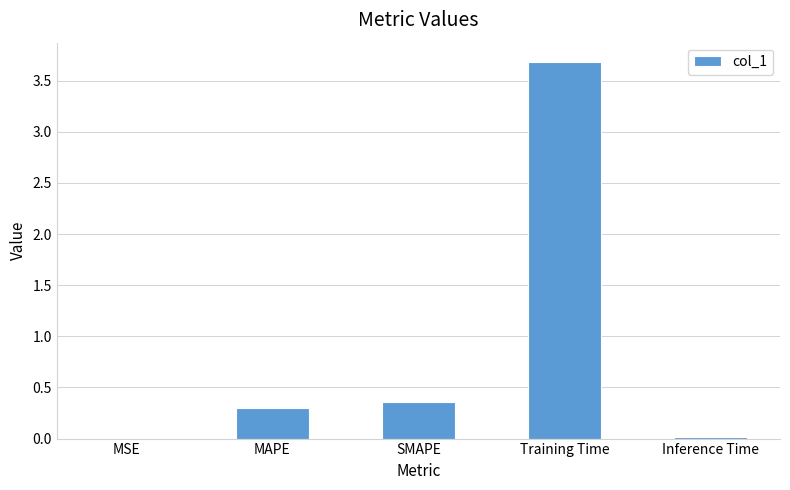

What is the sum of the values at Training Time and MSE?

3.7